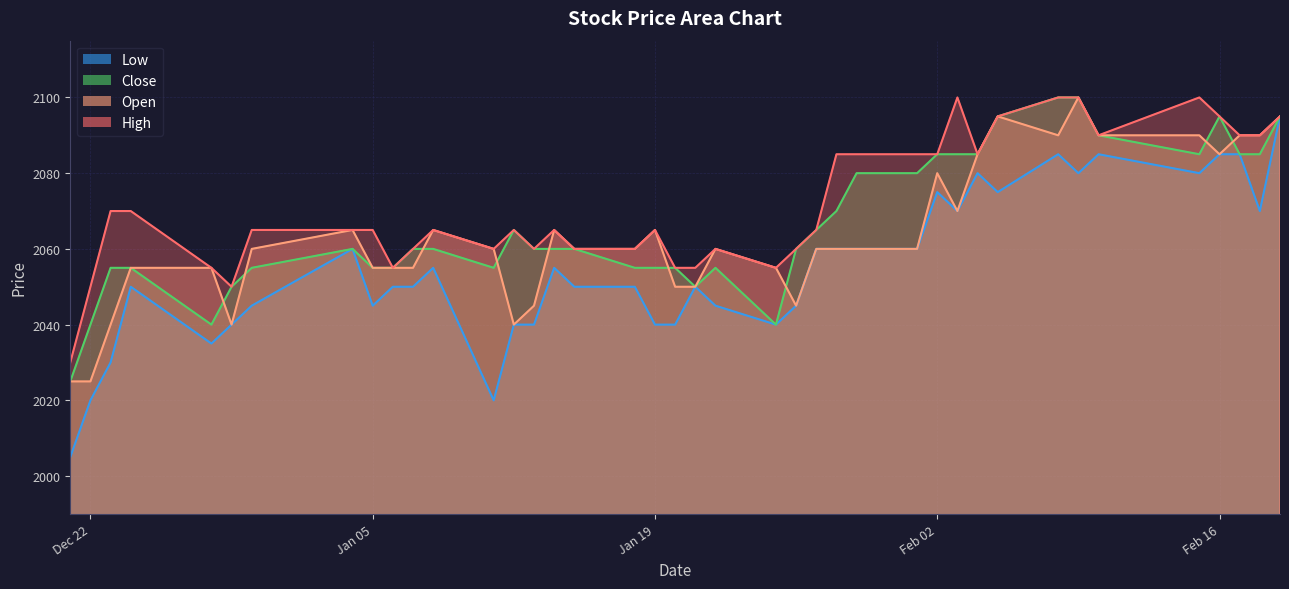

What is the smallest value displayed?

2005